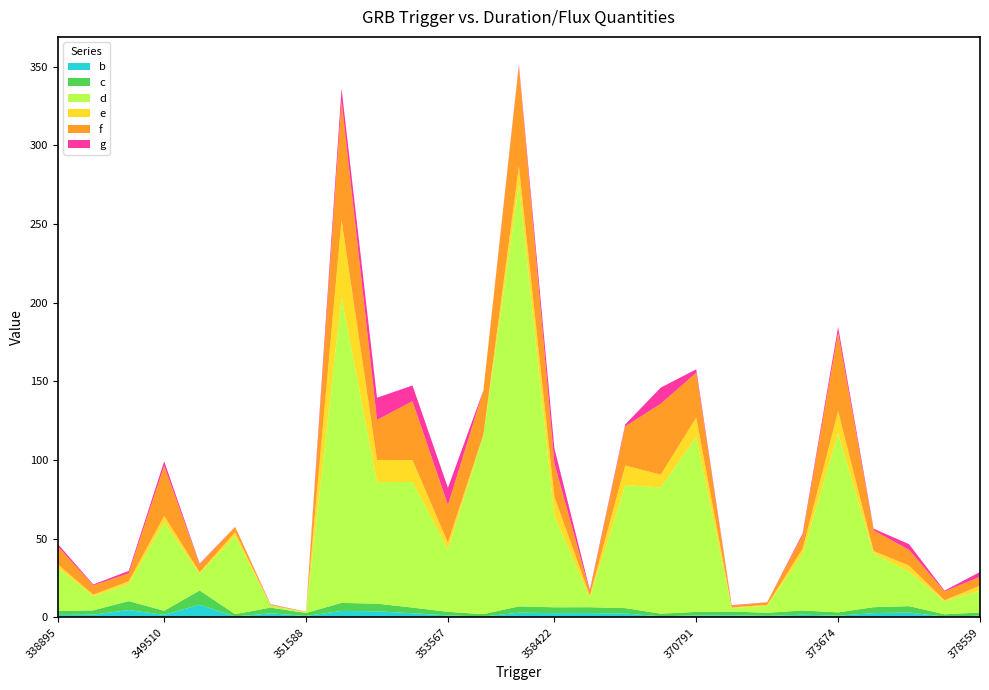

Reading left to right, transcribe all the data shown in this chart.

b: 1.5	1.7	4.7	1.6	8.1	0.5	2.6	0.9	4.1	3.9	2.6	1.3	0.5	3.0	2.7	2.7	2.5	0.7	1.2	1.4	1.0	1.7	1.1	2.8	3.1	0.5	1.1
c: 2.5	2.7	5.7	2.6	9.1	1.5	3.6	1.9	5.1	4.9	3.6	2.3	1.5	4.0	3.7	3.7	3.5	1.7	2.2	2.4	2.0	2.7	2.1	3.8	4.1	1.5	2.1
d: 27.4	9.0	10.8	56.2	10.6	49.7	1.3	0.4	194.2	77.2	79.8	39.6	113.5	268.3	58.1	6.1	78.1	80.2	111.2	2.2	4.4	35.8	113.7	34.0	21.9	8.2	14.0
e: 2.3	0.9	1.8	4.1	1.0	2.3	0.3	0.1	49.2	14.2	13.9	4.3	0.6	11.4	12.2	1.3	12.5	8.1	12.3	0.4	0.6	3.4	14.2	1.7	3.8	0.7	3.0
f: 11.4	5.9	5.0	31.8	4.9	3.4	0.4	0.2	75.6	25.5	37.4	24.0	28.0	63.5	21.4	2.6	24.9	45.1	28.5	1.1	1.6	8.7	49.6	13.1	10.0	5.6	5.7
g: 1.6	0.6	1.6	2.8	0.5	0.1	0.2	0.1	7.8	14.1	10.0	10.9	0.2	1.2	9.5	1.0	1.3	10.3	2.2	0.3	0.1	1.0	3.9	1.1	3.6	0.5	3.1